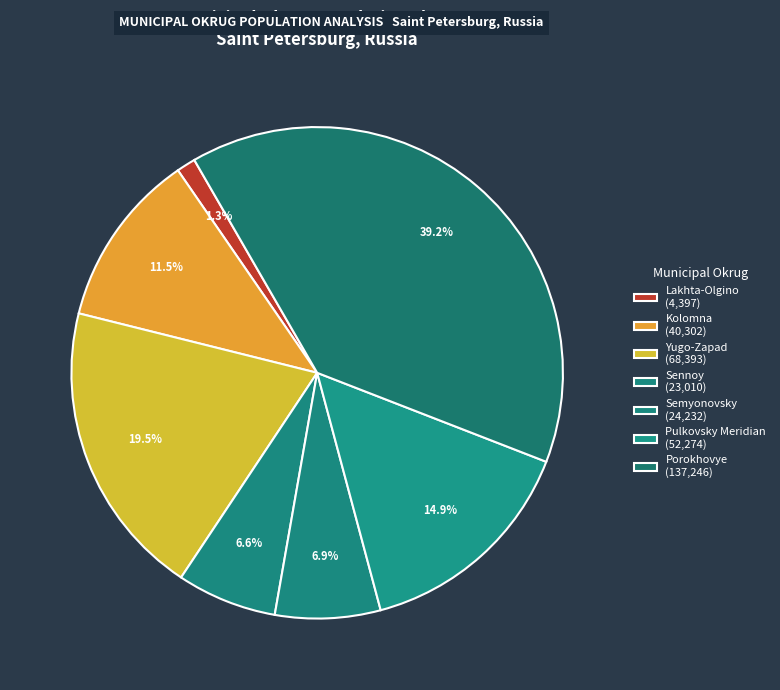

How many slices are in this pie chart?

7